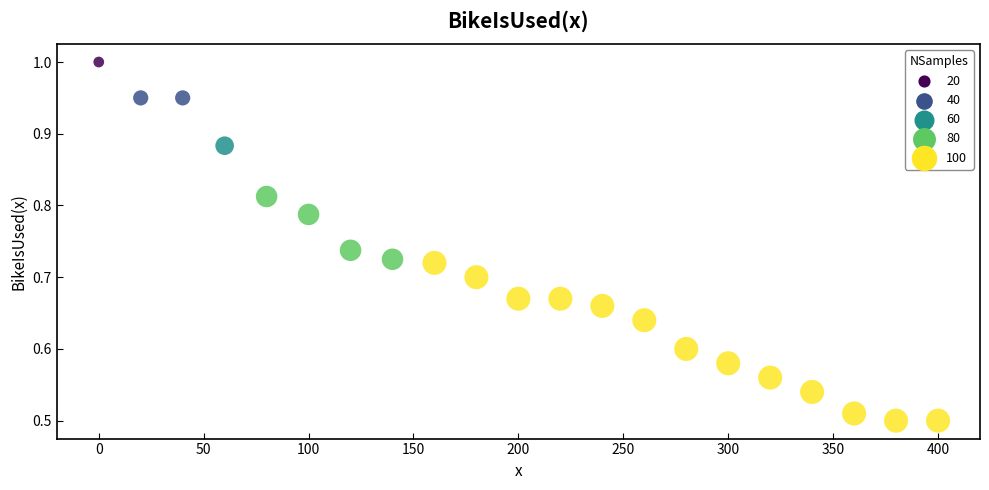

What is the range of X values (max minus min)?

400.0